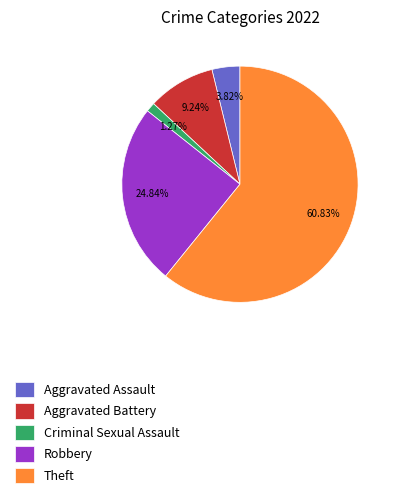

How many segments does this pie chart have?

5